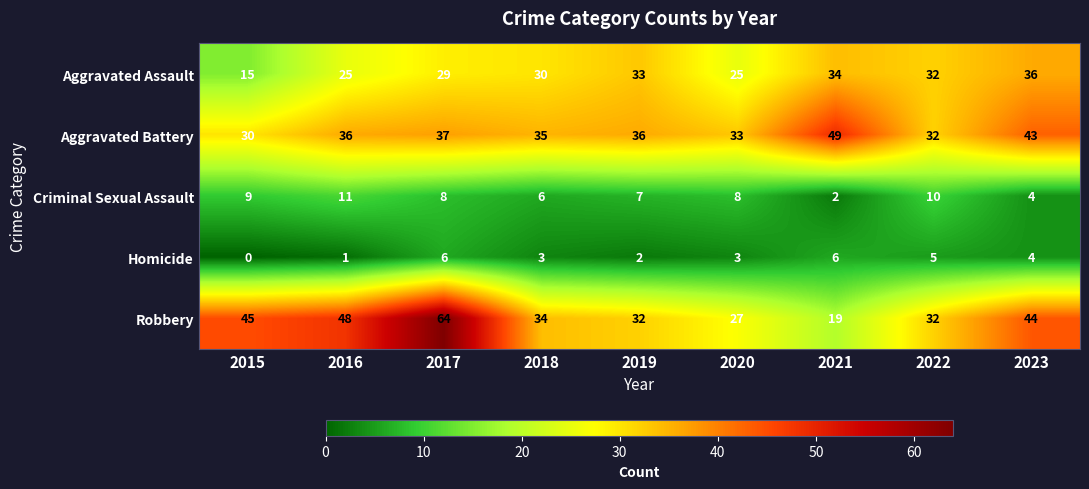

What is the difference between the highest and lowest values at 2015?

45